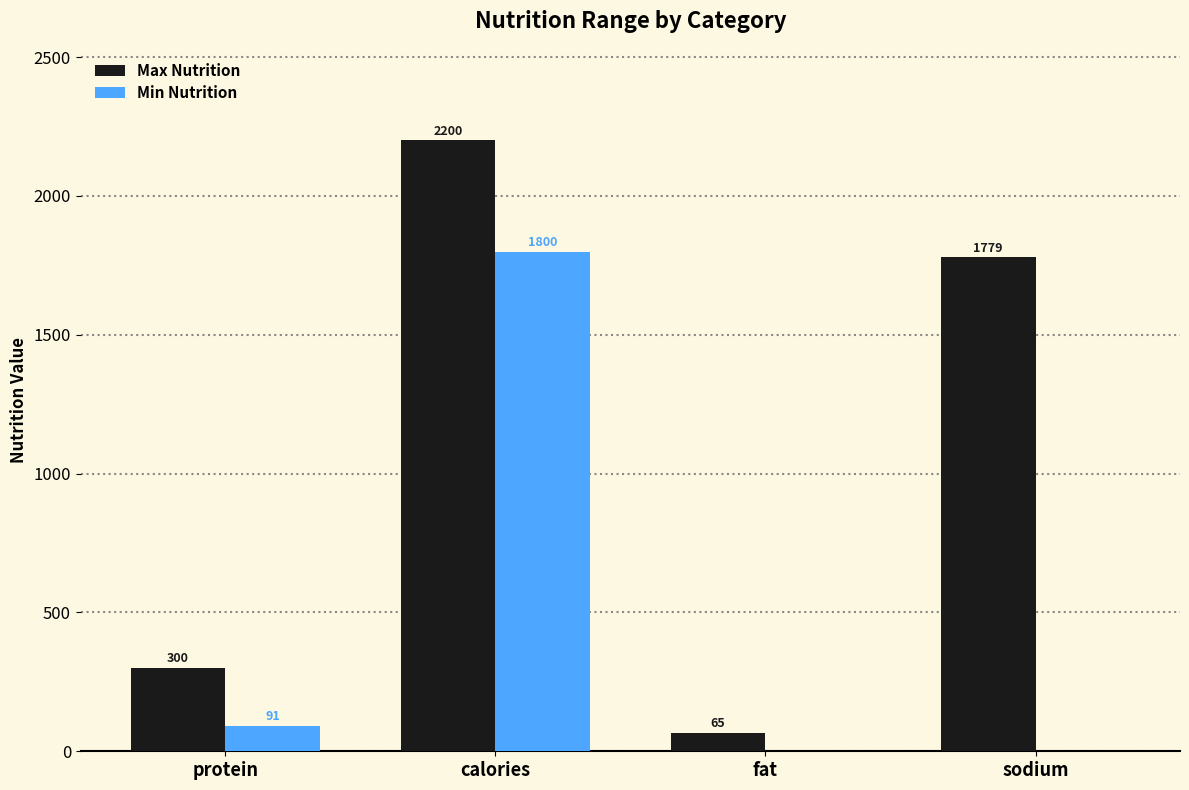

At which label is Min Nutrition closest to 900?

protein